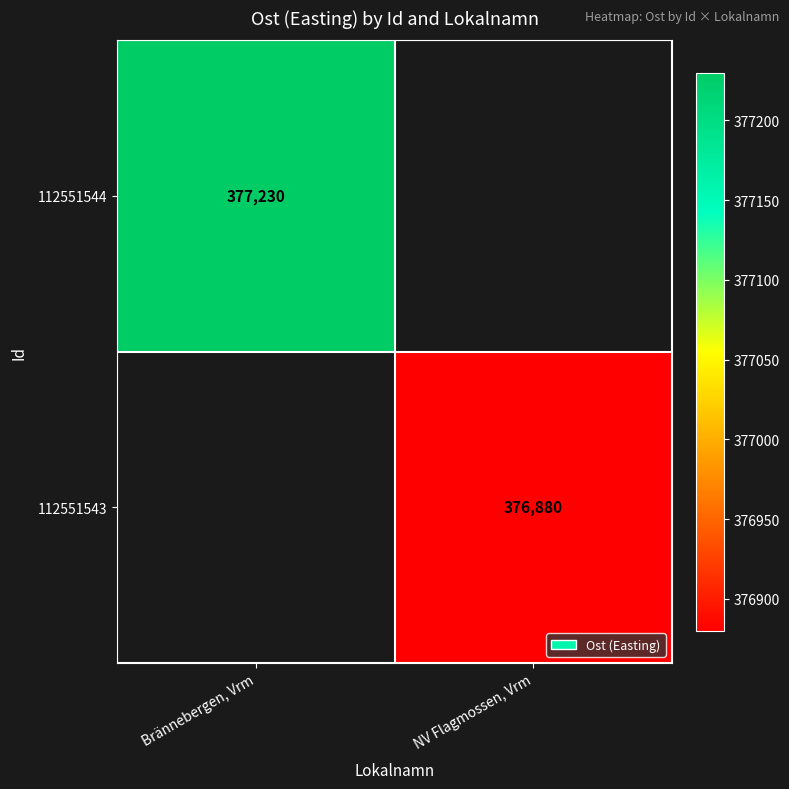

Is it true that 112551544 equals 377230 at Brännebergen, Vrm?

True